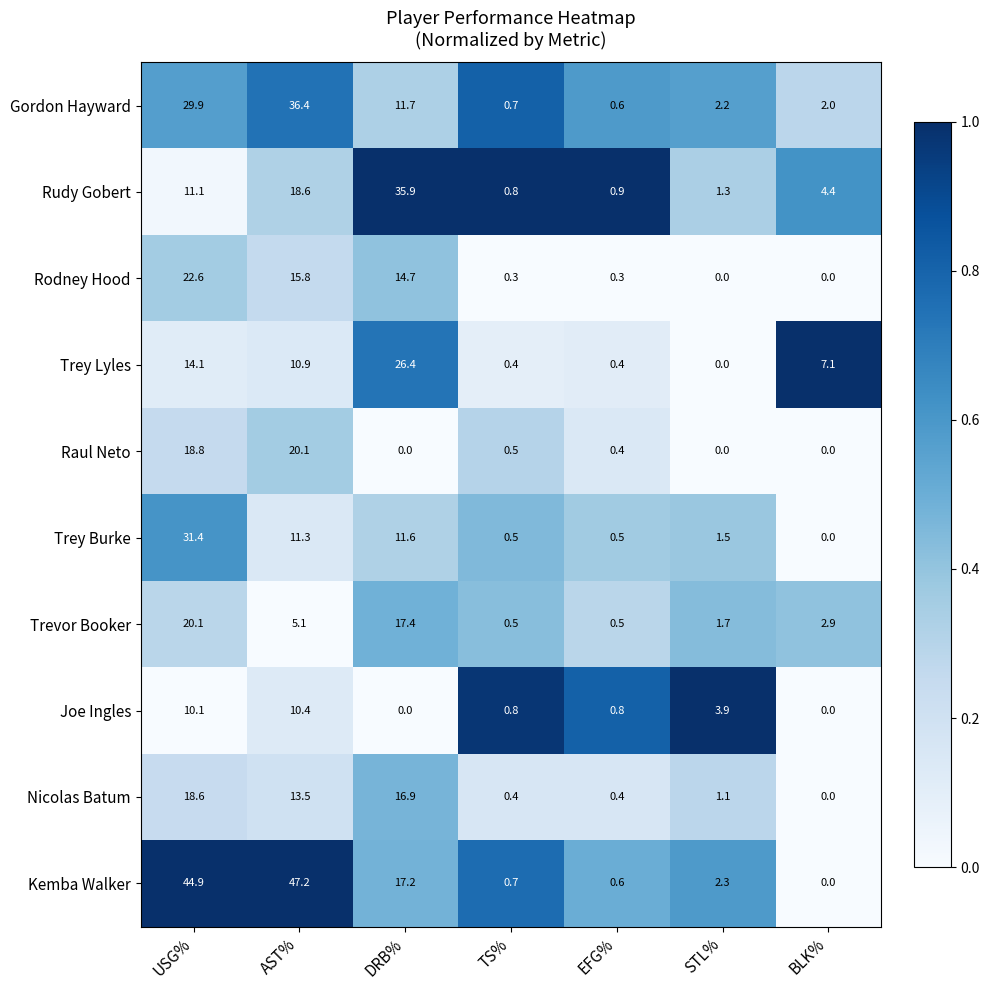

What is the difference between the second highest and minimum values in the Rodney Hood series?

15.8